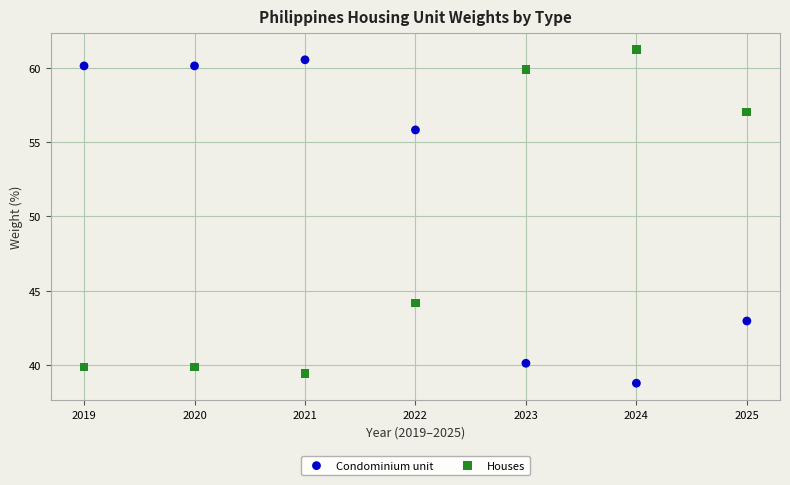

What is the X range (max minus min) for the scatter plot?

6.0